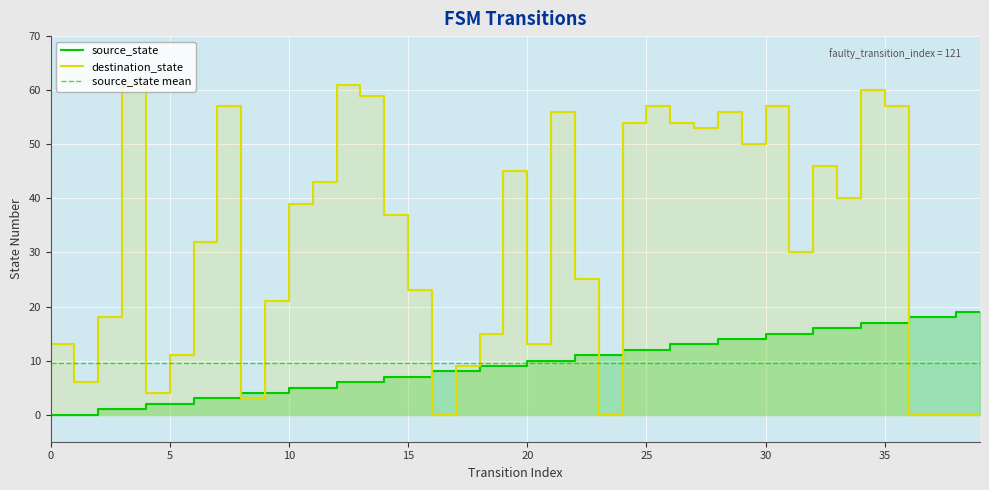

How many interior local peaks does the destination_state series have?

10